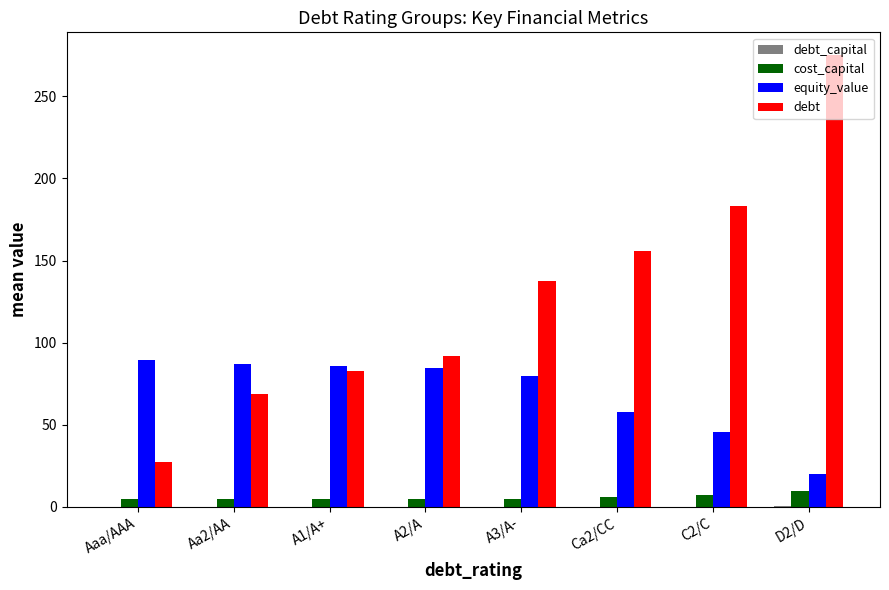

What is the sum of all cost_capital values?

48.3